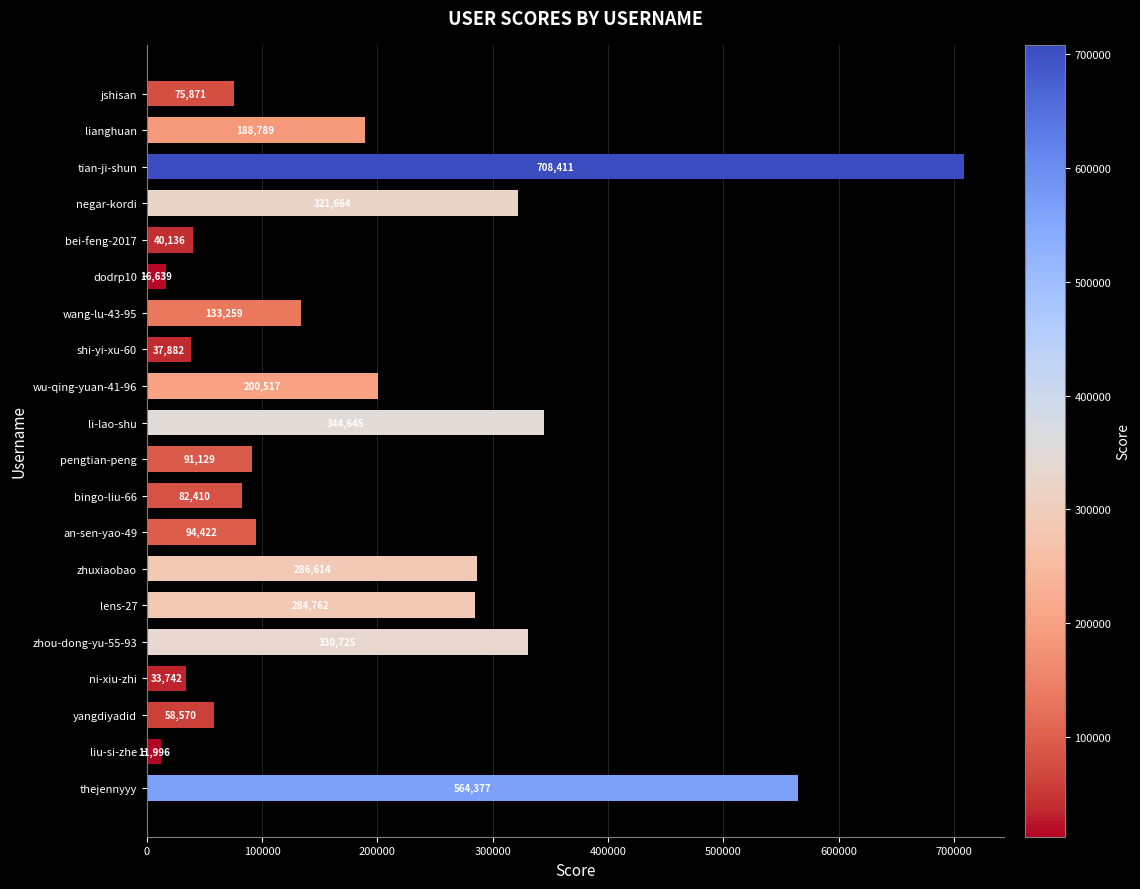

Which category has the highest value across all series?

tian-ji-shun